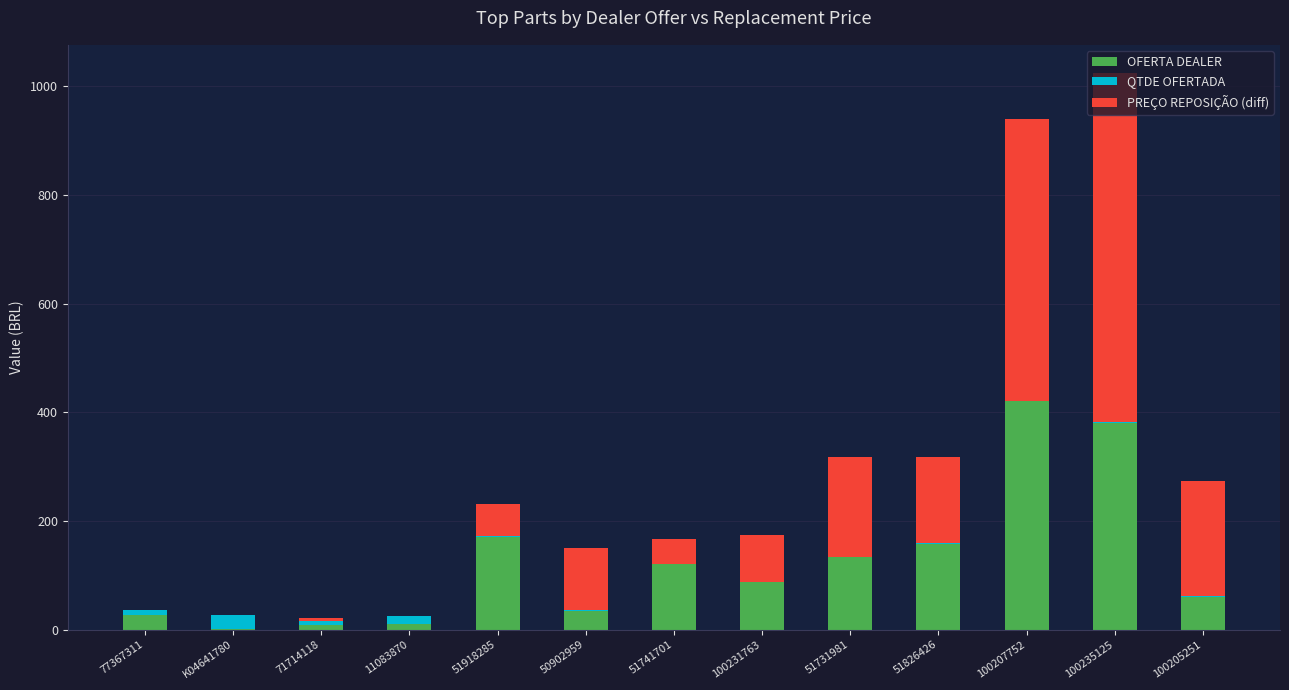

How many series are shown in this chart?

3